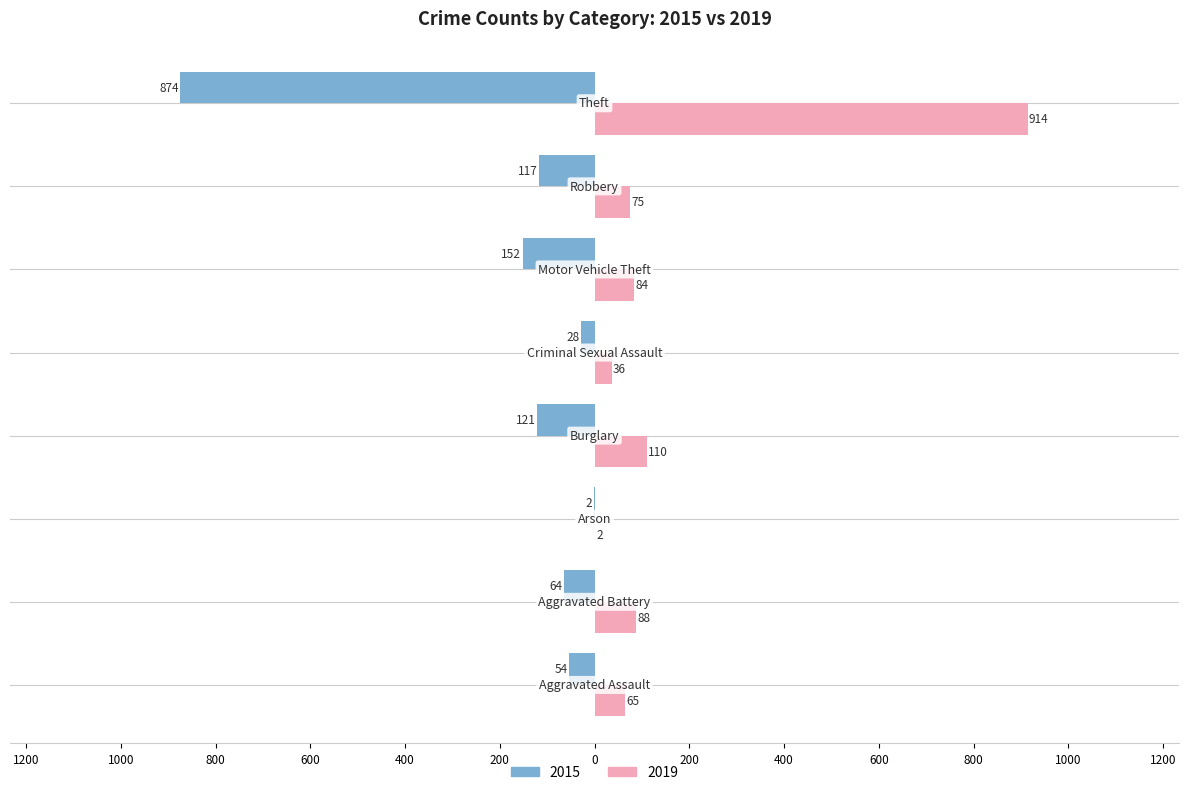

What are all the series names shown in the legend?

2015, 2019